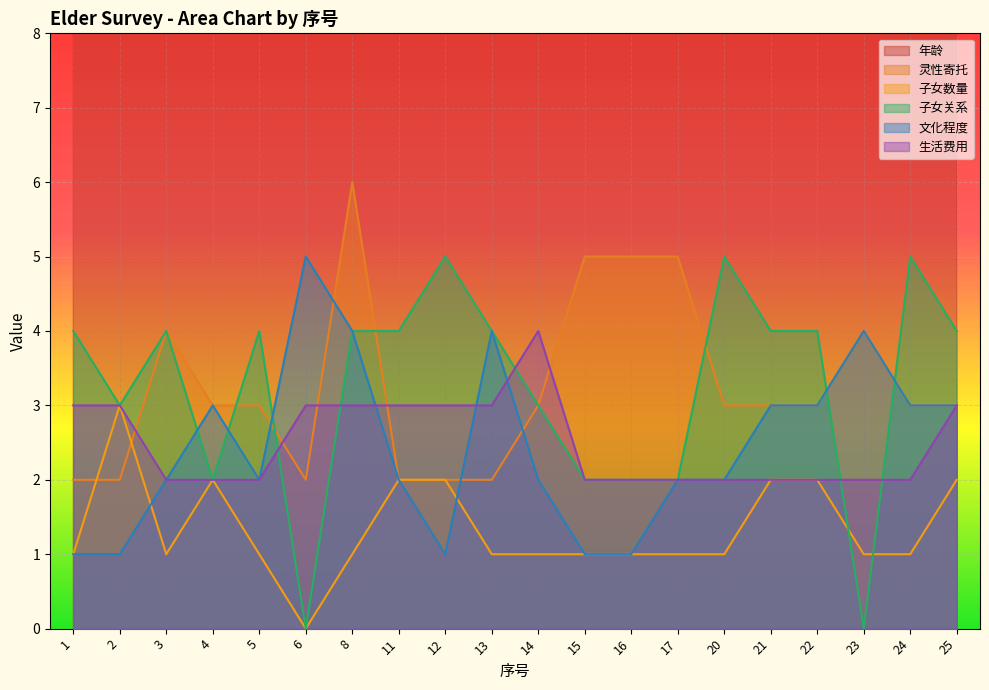

True or false: 年龄 and 生活费用 intersect in this chart.

False